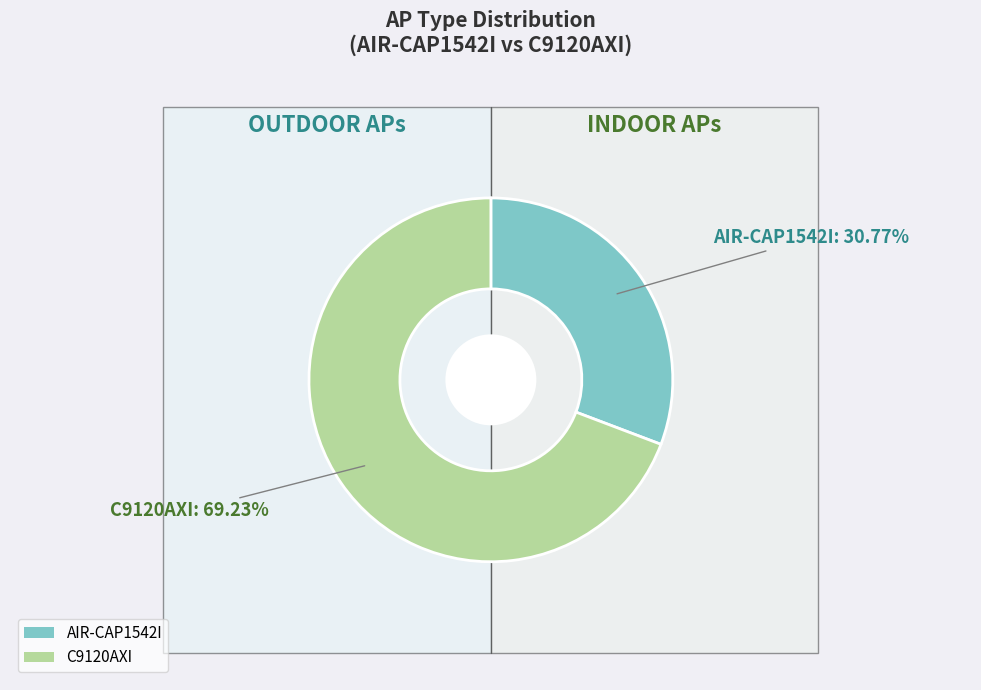

True or false: AIR-CAP1542I accounts for 45% of the total.

False